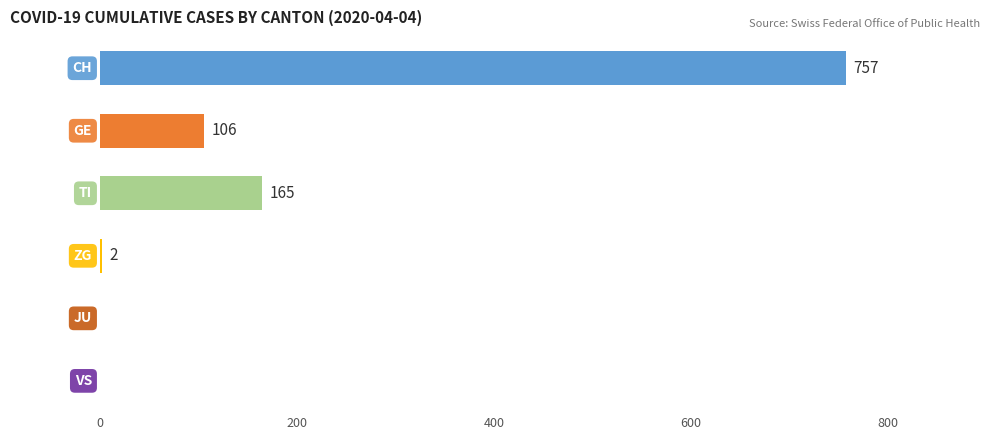

What is the sum of all values?

1030